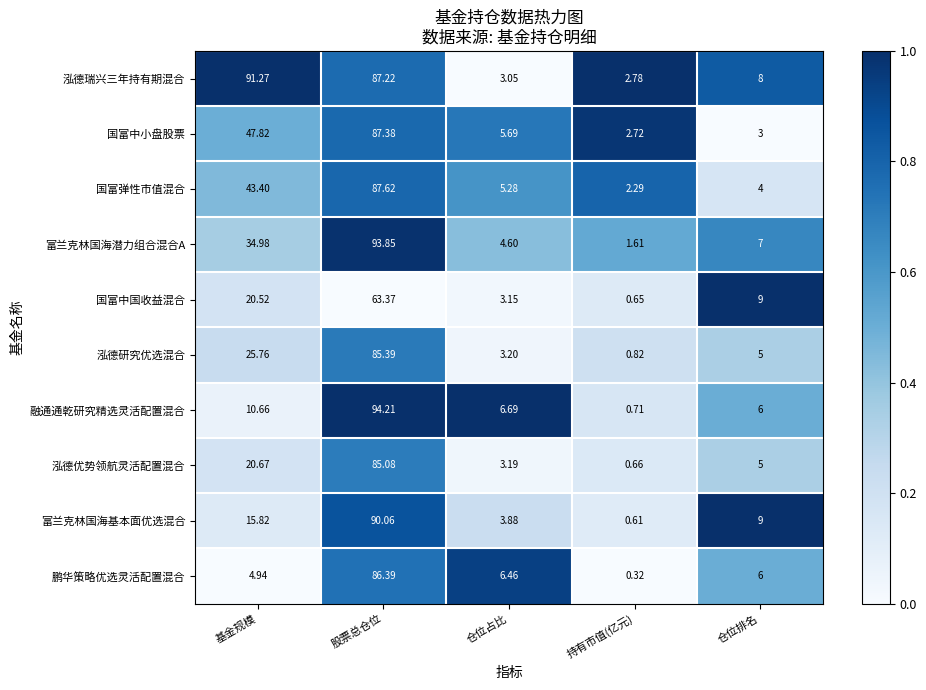

Which series changed the most between 基金规模 and 仓位占比?

泓德瑞兴三年持有期混合